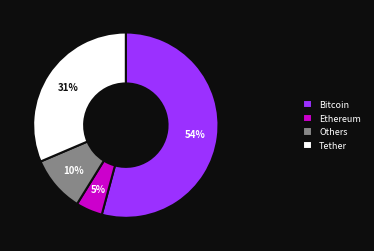

Is it true that Others is 10% of the pie?

True